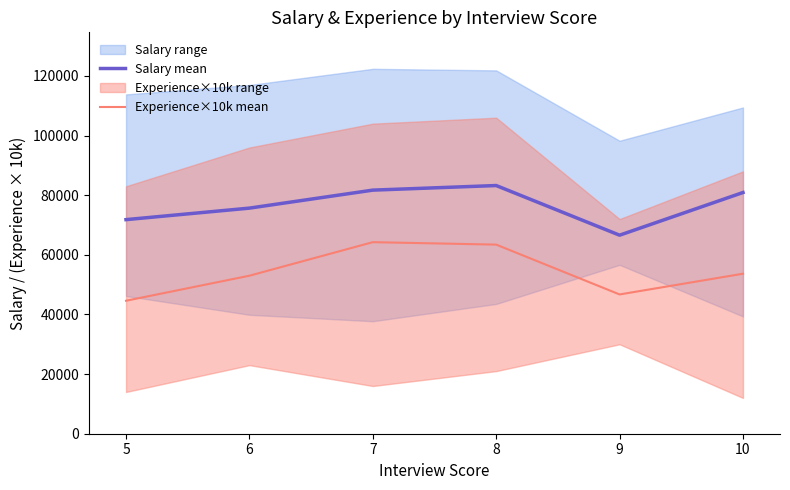

The Salary mean series shows 83244.7 at 8. True or false?

True